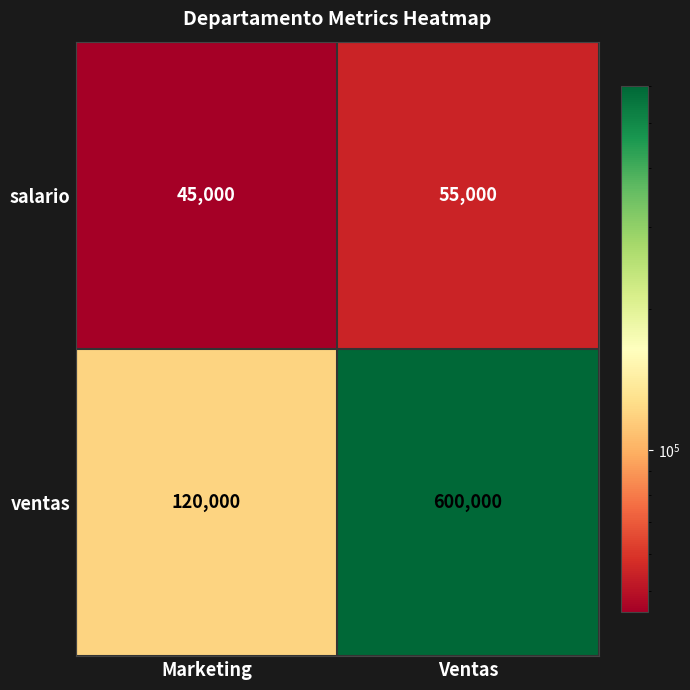

What is the total value across all series at Marketing?

165000